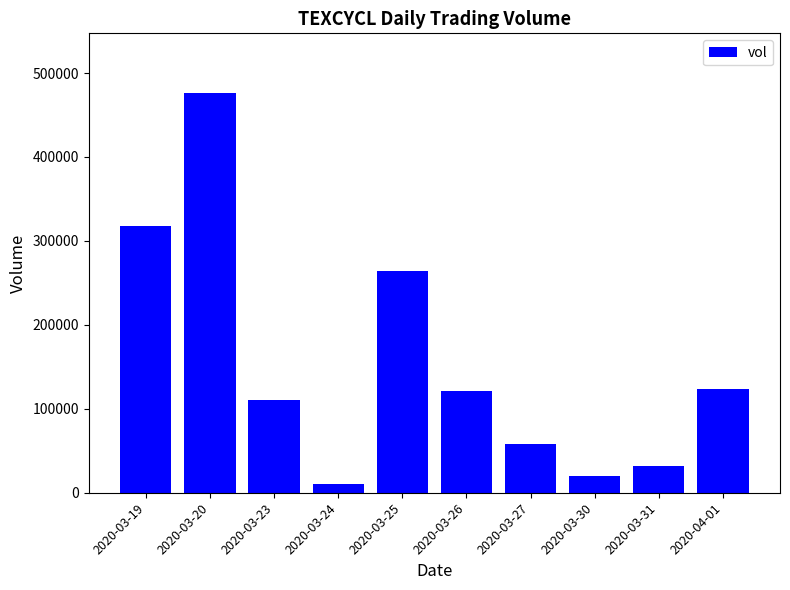

At which category does the chart reach its minimum across all series?

2020-03-24